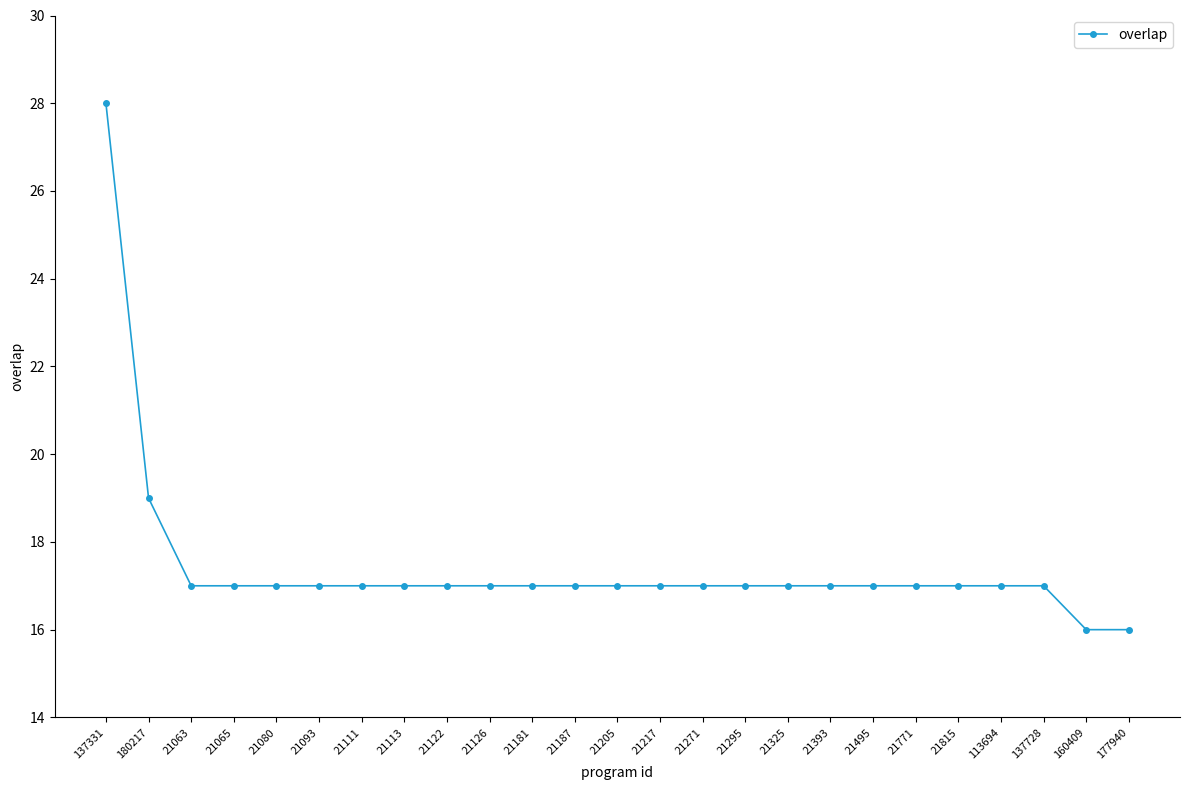

What is the difference between the maximum and minimum values?

12